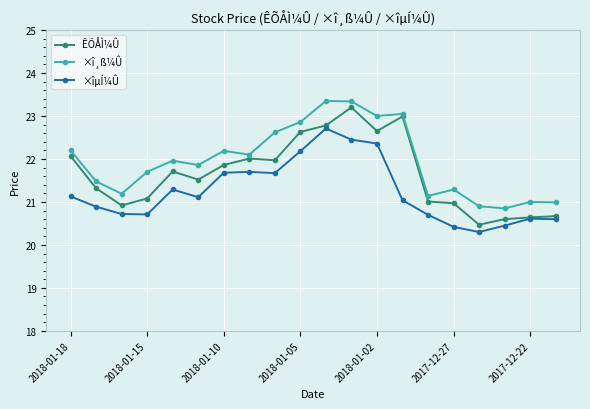

True or false: ×îµÍ¼Û and ×î¸ß¼Û intersect in this chart.

False